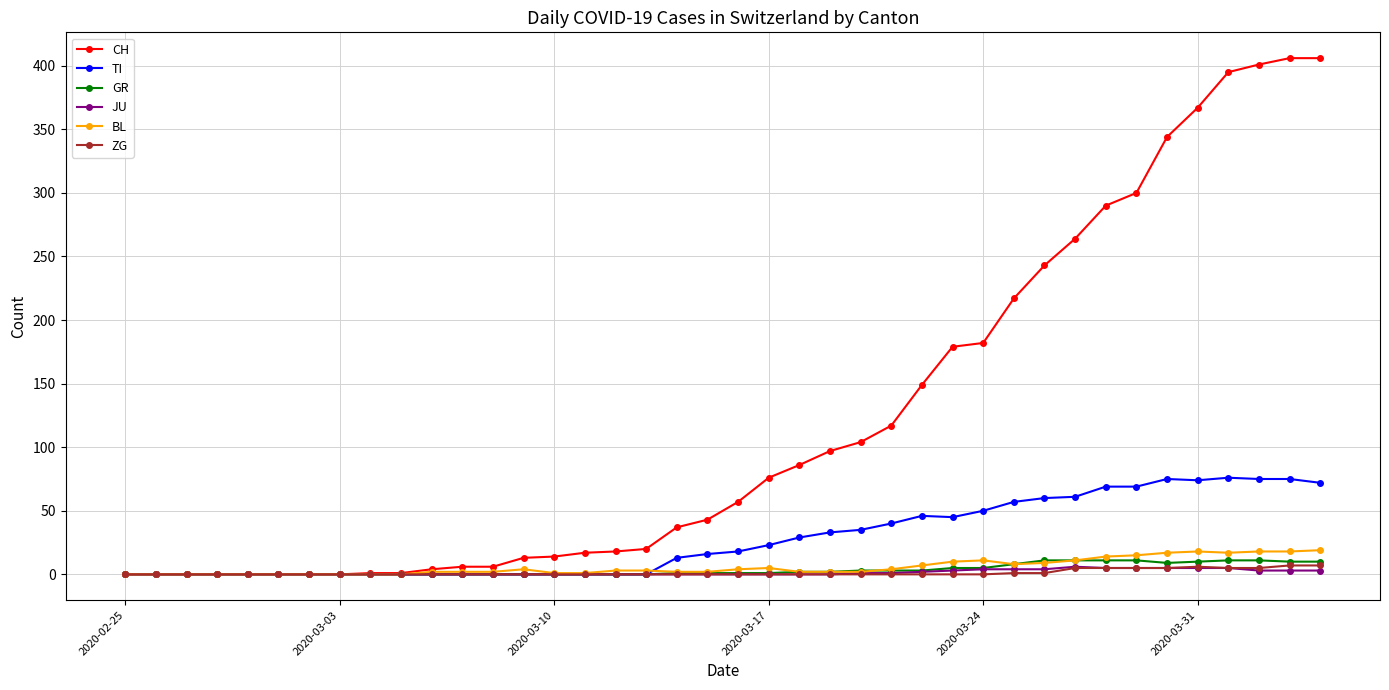

What are all the series names shown in the legend?

CH, TI, GR, JU, BL, ZG